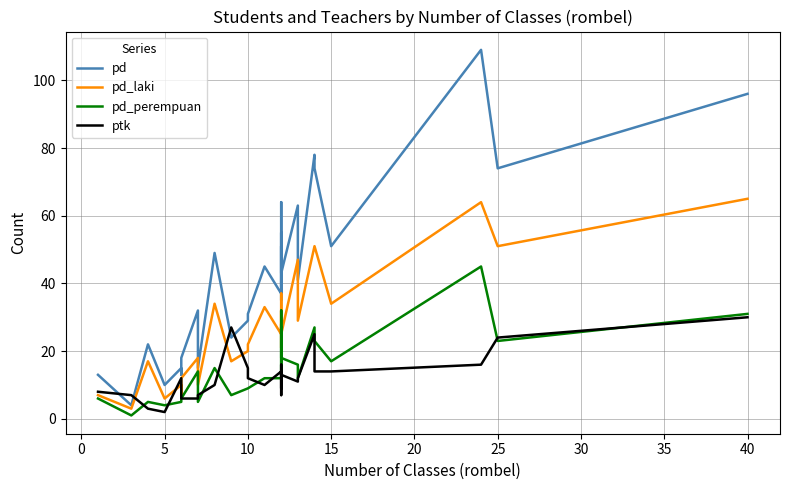

Which series changed the most between 12 and 28?

pd